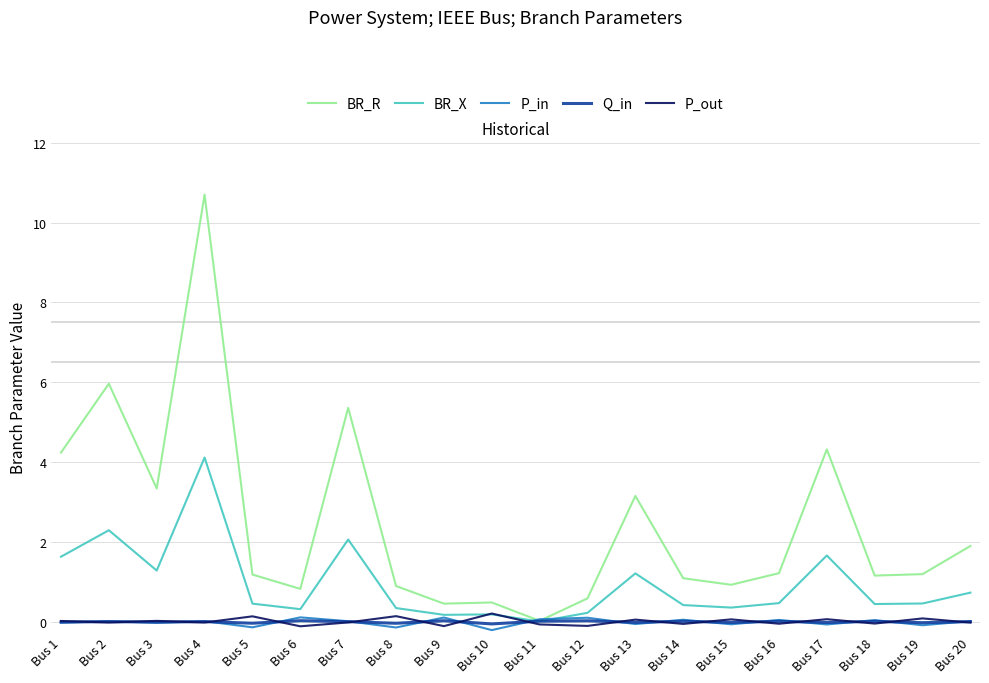

At which label is BR_R closest to 5?

Bus 7